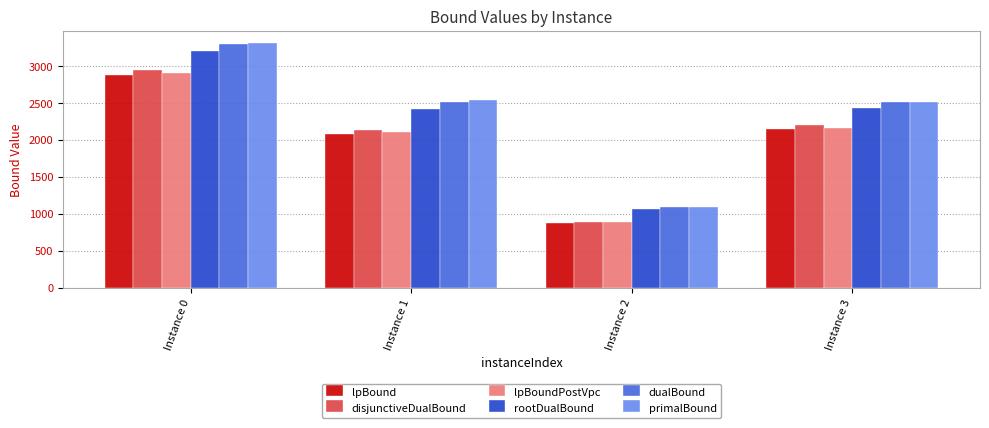

Which series has the largest range (max minus min)?

primalBound